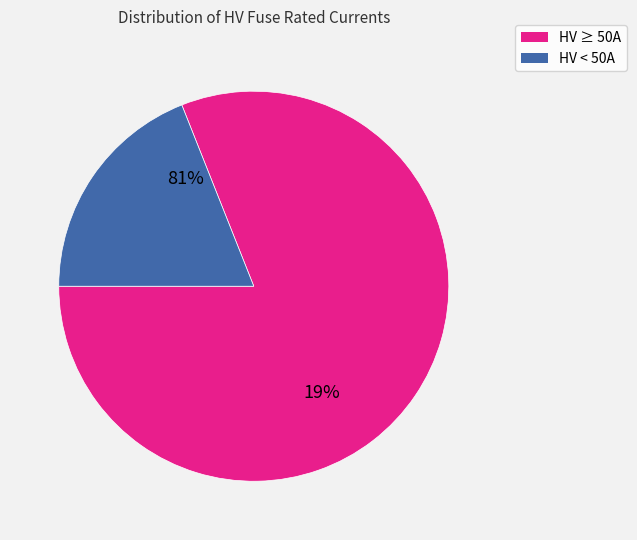

True or false: HV 100A accounts for 2% of the total.

False